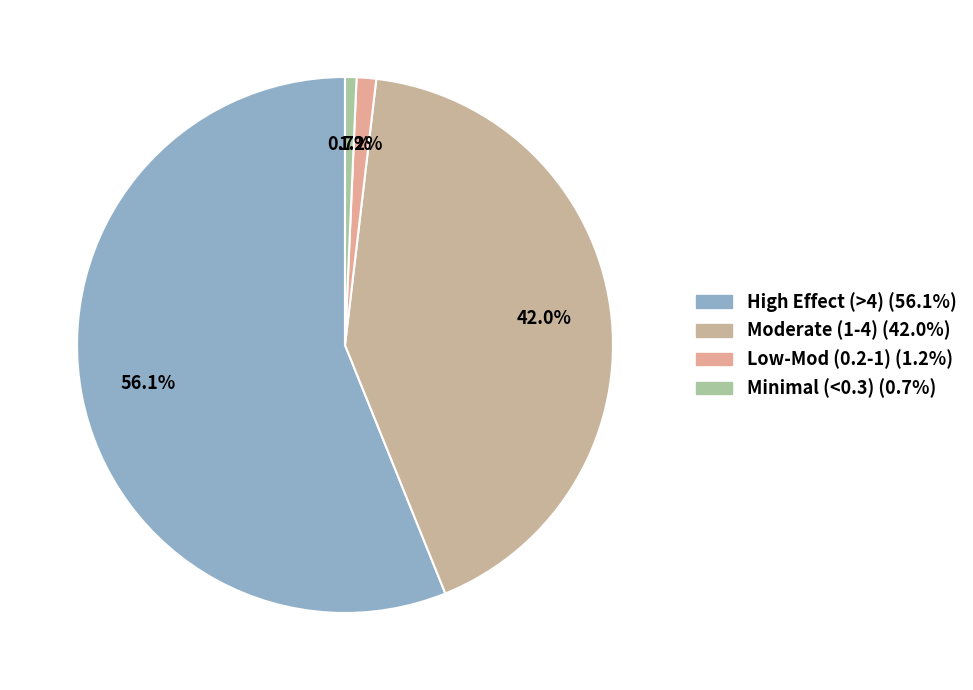

To the nearest percent, what is the difference between the largest and smallest slice percentages?

55%